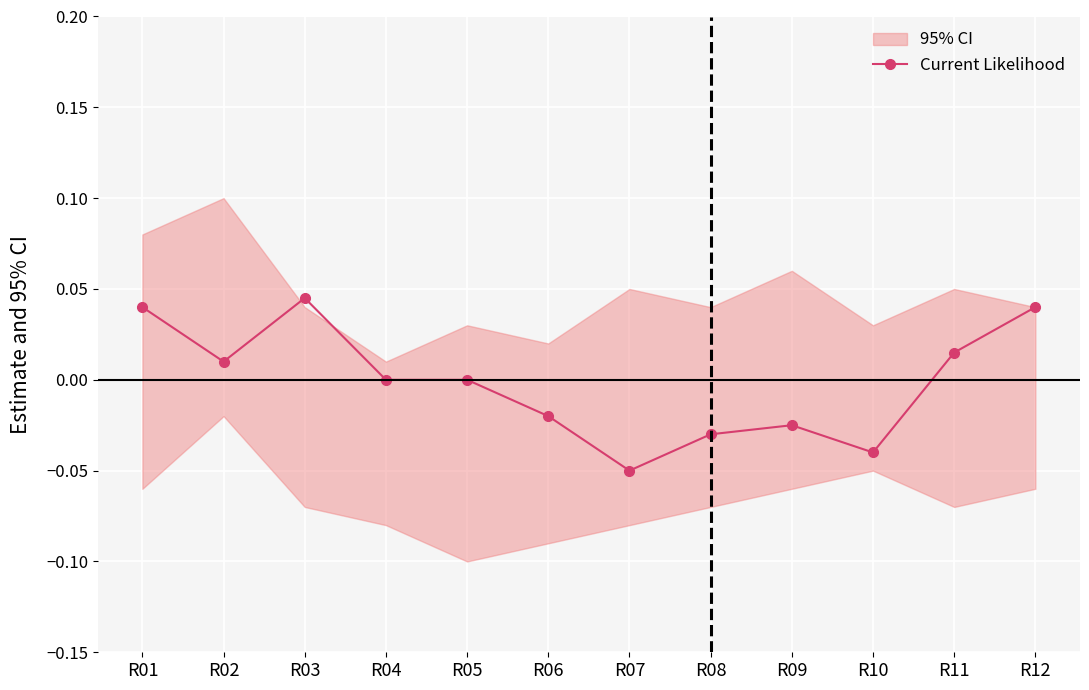

What is the smallest value displayed?

-0.1